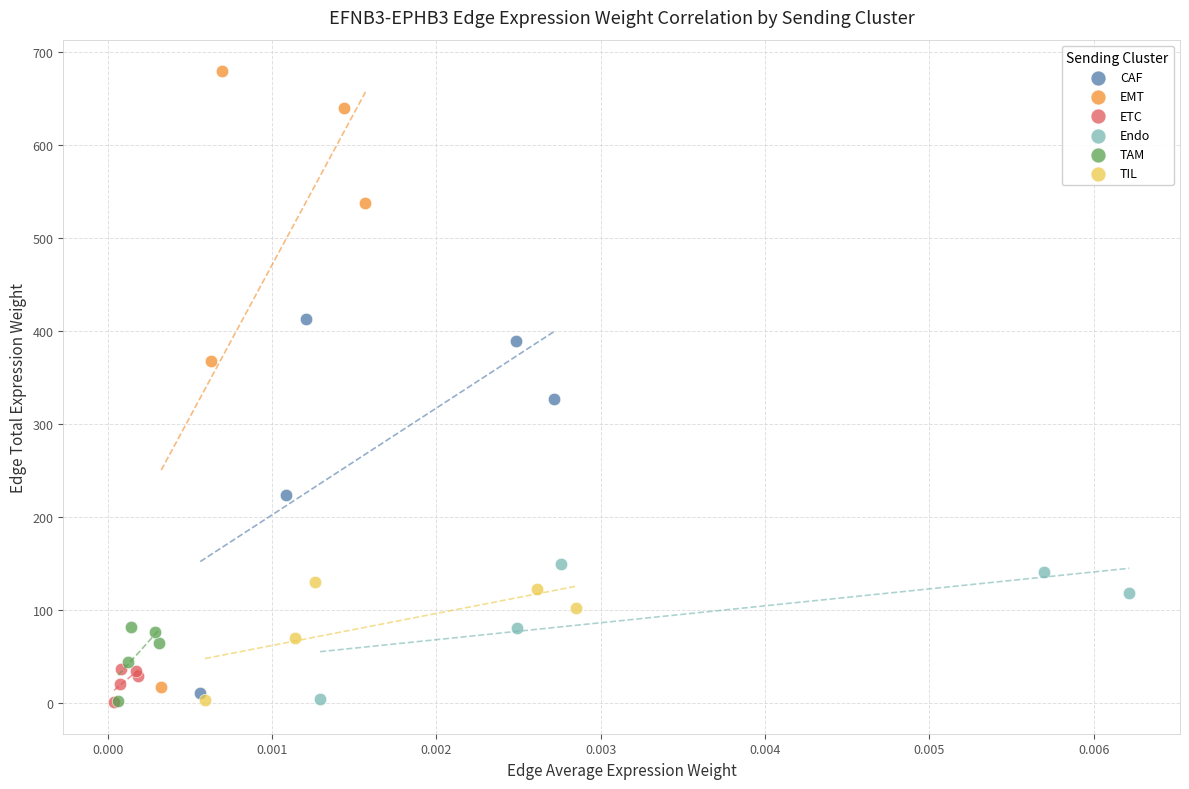

What are all the series names shown in the legend?

CAF, EMT, ETC, Endo, TAM, TIL